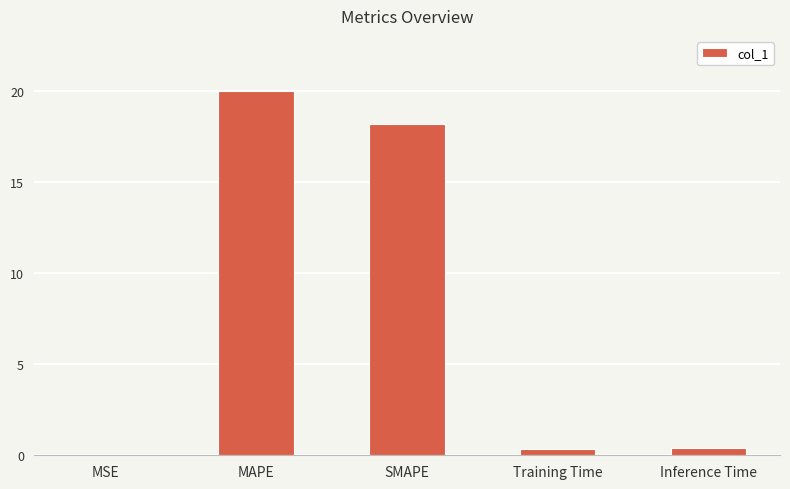

Is it true that the value at MAPE is 20.0?

True